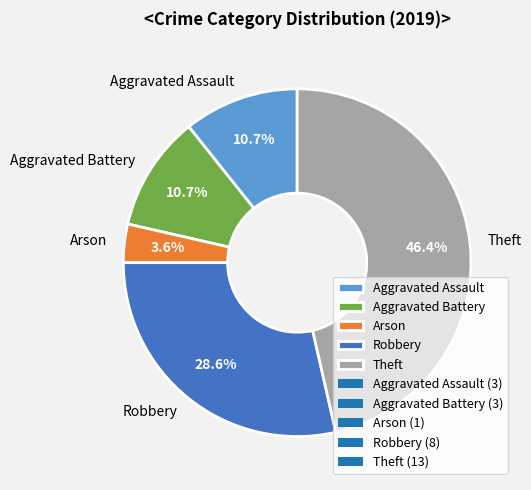

Does Arson represent more than half of the total?

No